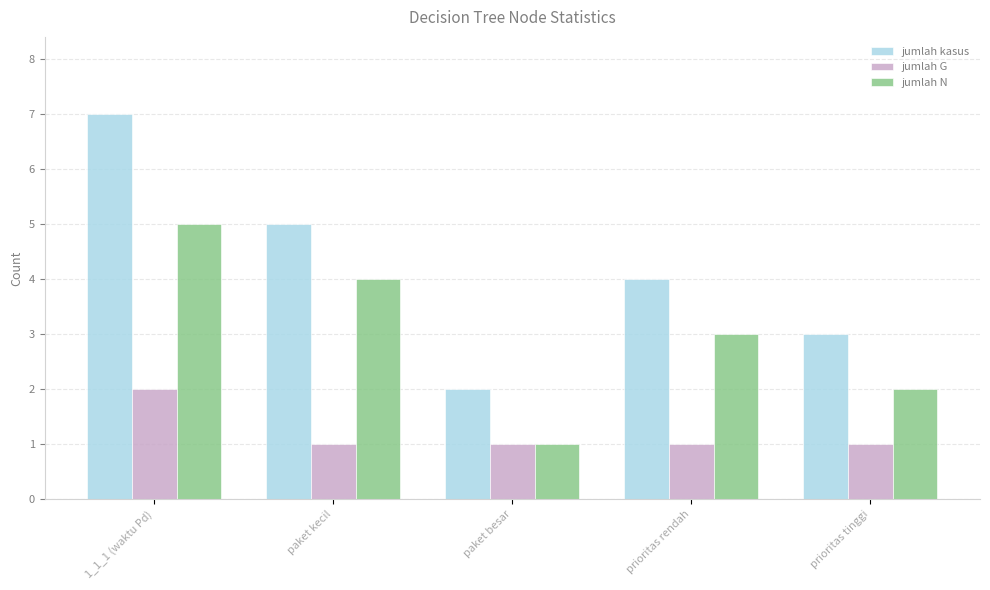

Is the value of jumlah N at paket kecil greater than the value of jumlah G at 1_1_1 (waktu Pd)?

Yes